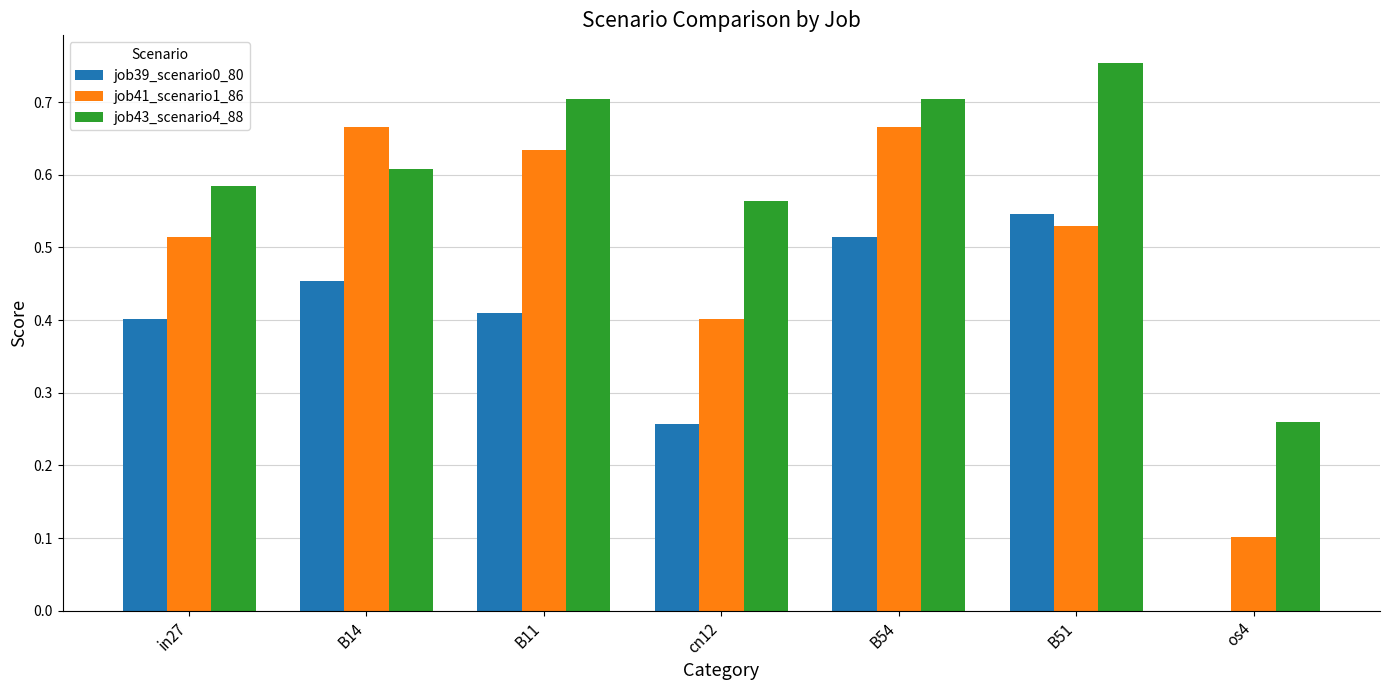

The value of job39_scenario0_80 at os4 is 0.0. True or false?

True